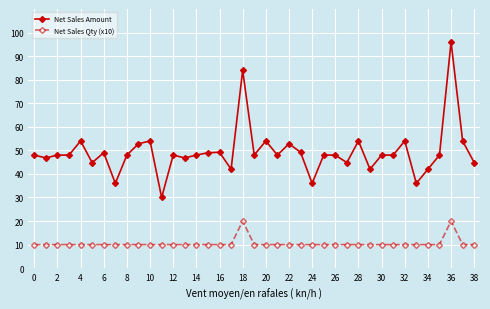

Between 12 and 25, which is larger?

12